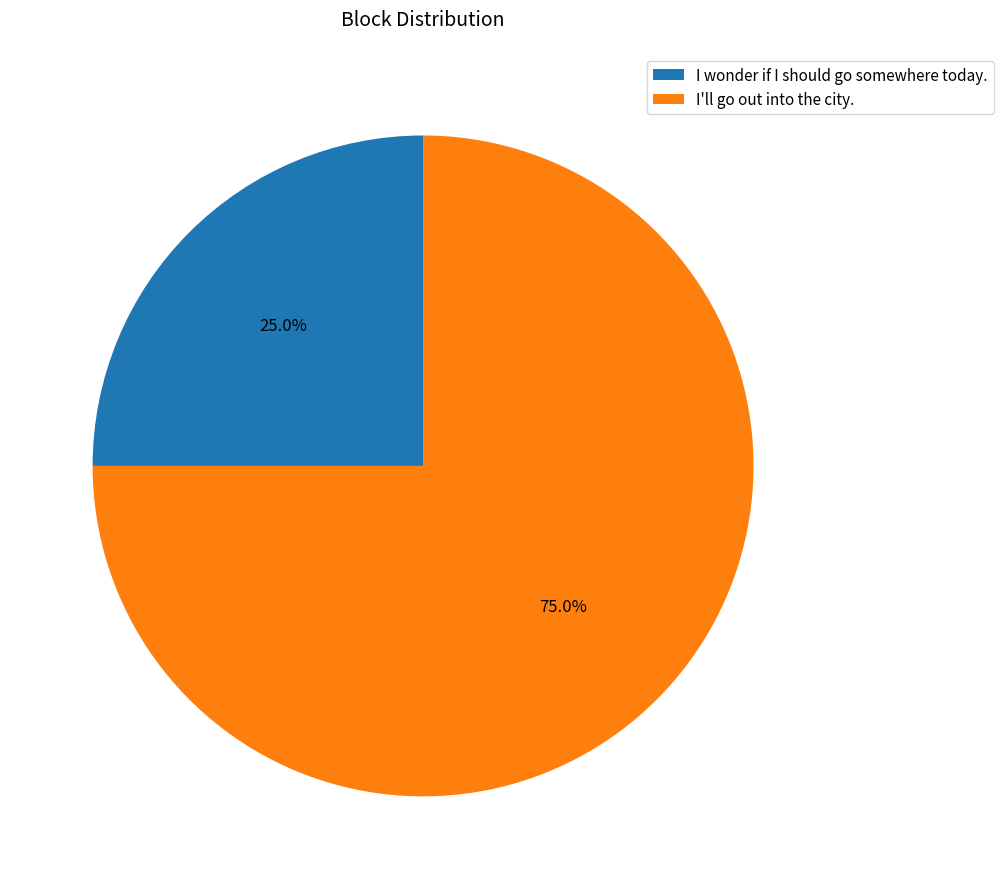

Between I'll go out into the city. and I wonder if I should go somewhere today., which is larger?

I'll go out into the city.